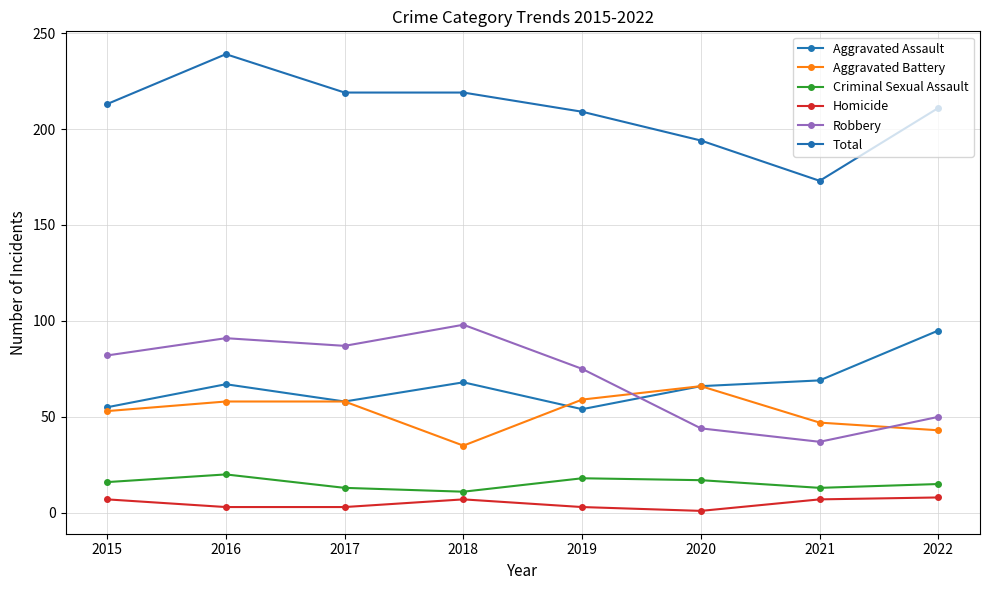

Which series has the largest total across all categories?

Total